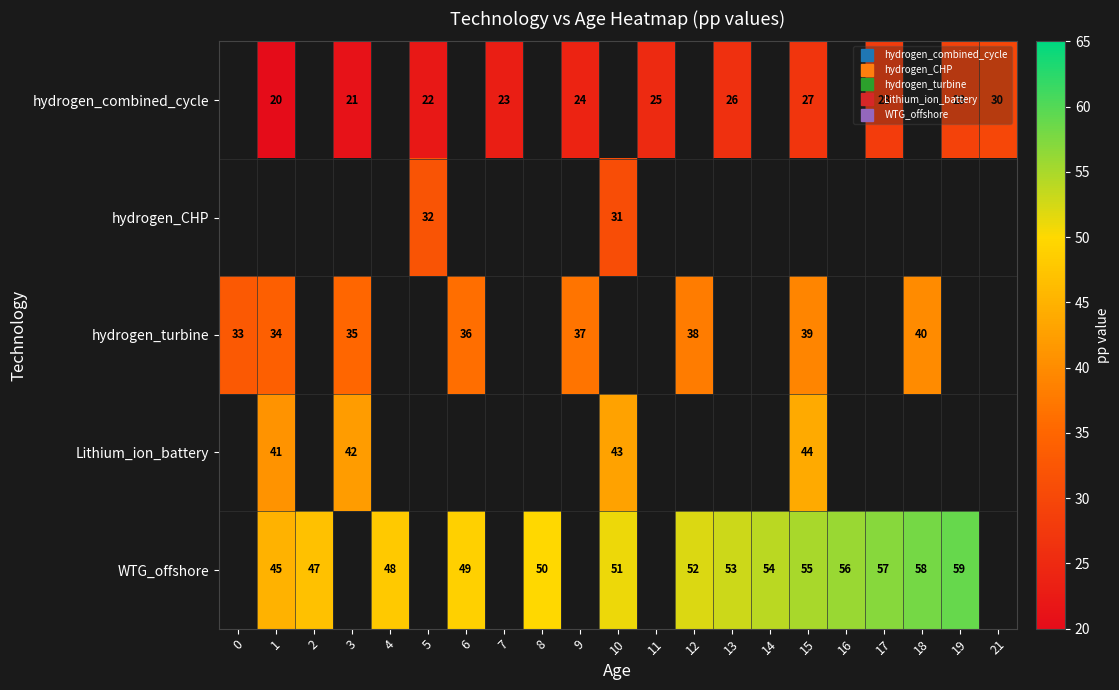

List the series in order of their peak value, lowest first.

hydrogen_combined_cycle, hydrogen_CHP, hydrogen_turbine, Lithium_ion_battery, WTG_offshore